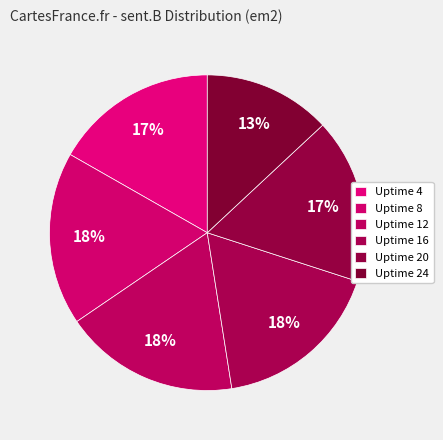

Count the number of slices in the pie.

6